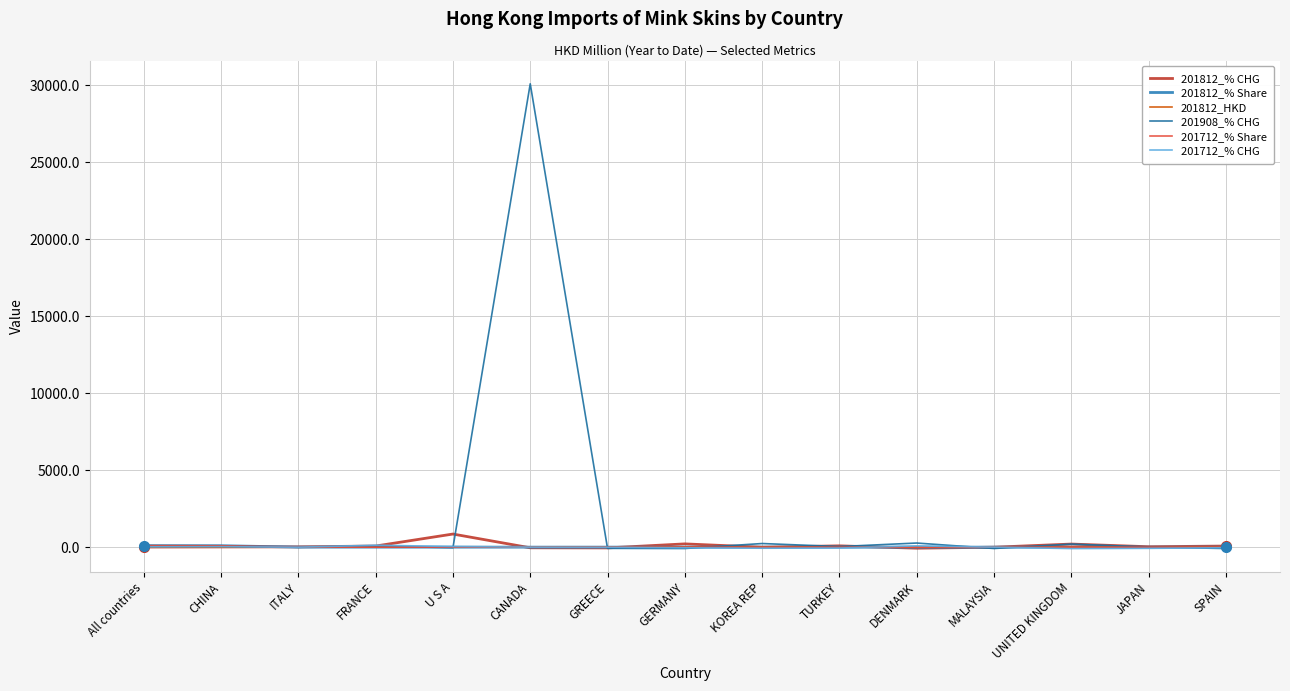

Reading right to left, what are all the values shown in this chart?

201812_% CHG: 70.2	26.9	200.0	-3.8	-68.4	84.0	-4.2	211.5	-49.3	-42.9	851.3	72.2	19.5	13.2	6.7
201812_% Share: 0.0	0.0	0.0	0.1	0.0	0.1	0.0	0.5	0.7	0.0	0.6	0.6	2.3	93.4	100.0
201812_HKD: 0.0	0.0	0.0	0.0	0.0	0.0	0.0	0.0	0.0	0.0	0.0	0.0	0.0	0.2	0.2
201908_% CHG: -90.3	6.7	200.0	-88.2	266.7	38.0	234.8	-89.4	-78.6	30100.0	-35.7	68.8	-7.4	60.3	50.6
201712_% Share: 0.0	0.0	0.0	0.1	0.0	0.1	0.0	0.2	1.5	0.0	0.1	0.4	2.1	88.1	100.0
201712_% CHG: -38.2	-77.5	-93.3	0.0	81.0	-57.0	-69.0	-41.1	-7.7	0.0	41.2	125.9	-3.7	29.6	20.4